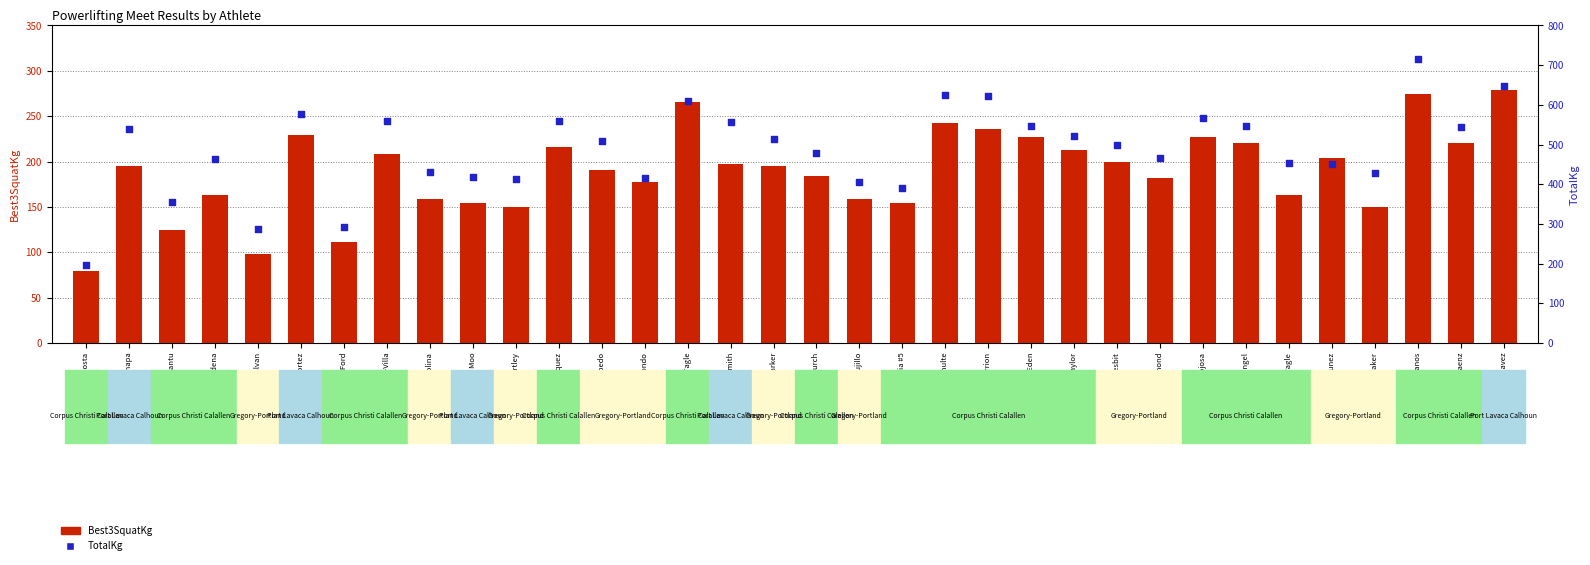

Which series has the largest total across all categories?

TotalKg